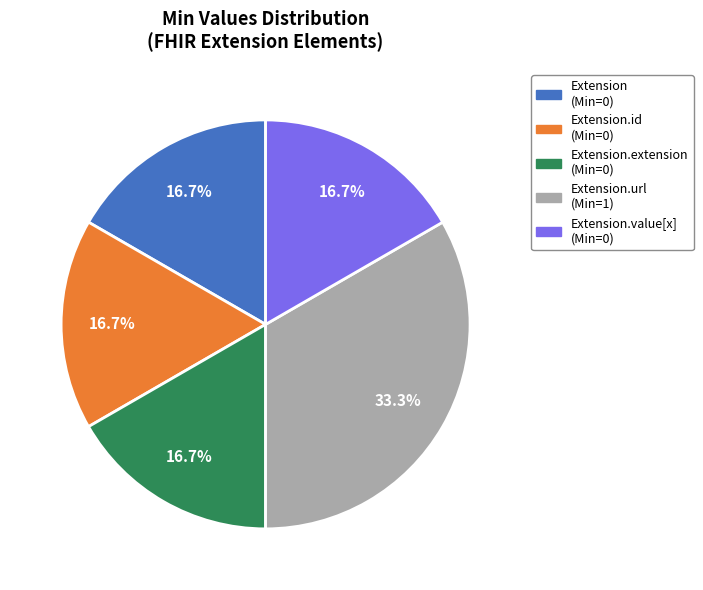

Does any single category account for the majority?

No